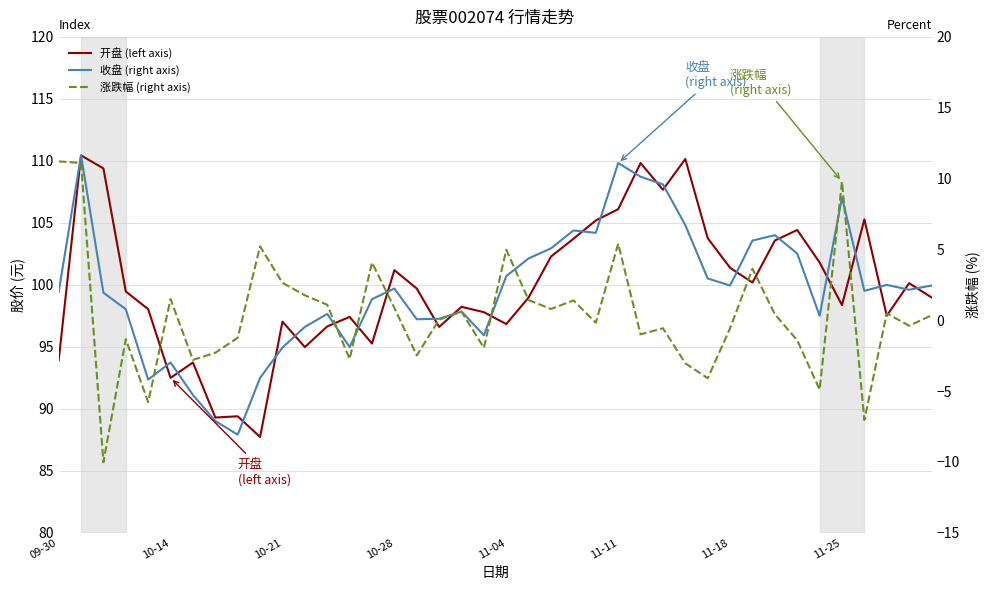

What is the approximate value of 收盘 (right axis) at 37?

100.0